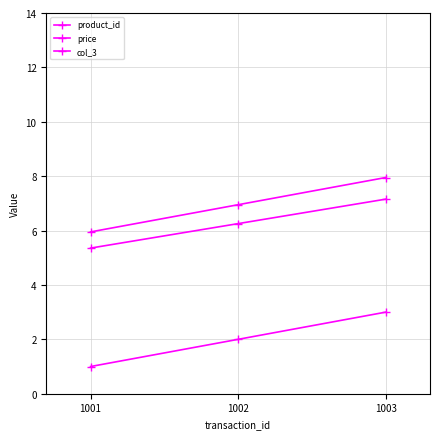

What is the smallest value displayed?

1.0